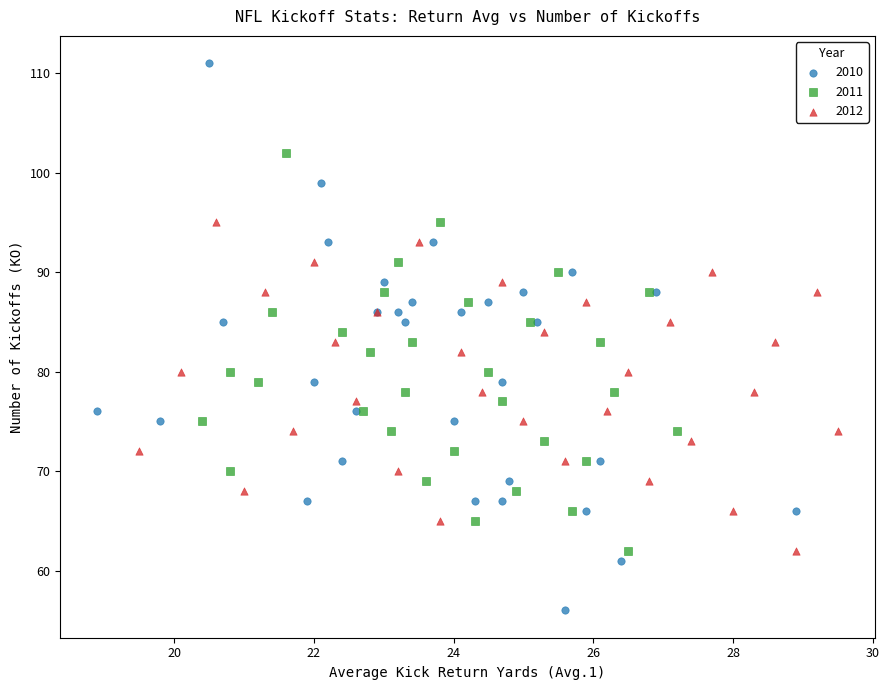

Which series has the largest Y range (max minus min)?

2010